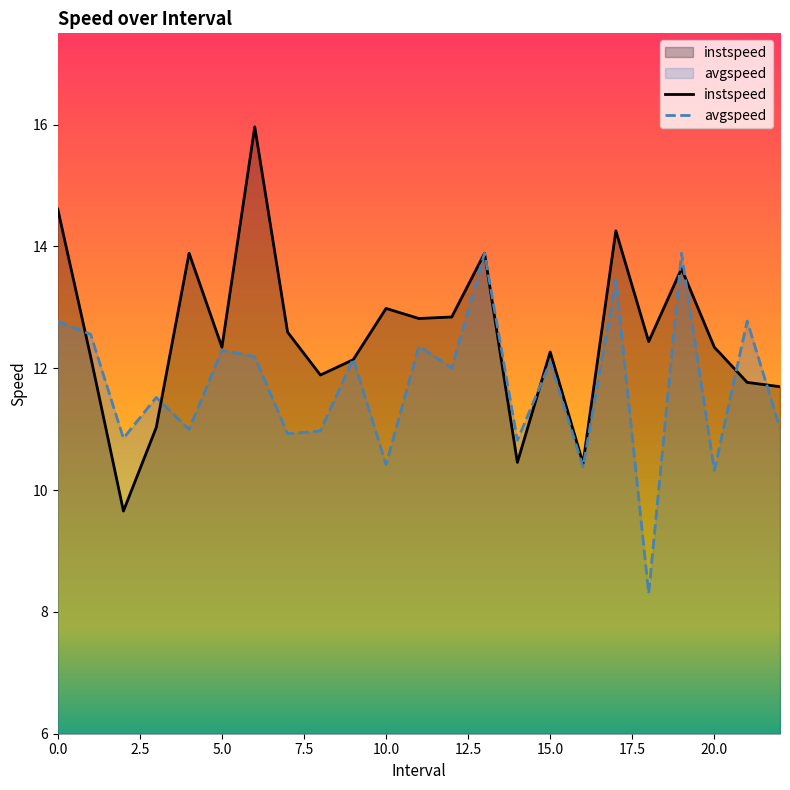

Reading left to right, extract all data points from this chart.

instspeed: 0.0=14.6	1.0=12.2	2.0=9.7	3.0=11.0	4.0=13.9	5.0=12.3	6.0=16.0	7.0=12.6	8.0=11.9	9.0=12.1	10.0=13.0	11.0=12.8	12.0=12.8	13.0=13.9	14.0=10.5	15.0=12.3	16.0=10.4	17.0=14.3	18.0=12.4	19.0=13.6	20.0=12.3	21.0=11.8	22.0=11.7
avgspeed: 0.0=12.8	1.0=12.6	2.0=10.9	3.0=11.5	4.0=11.0	5.0=12.3	6.0=12.2	7.0=10.9	8.0=11.0	9.0=12.2	10.0=10.4	11.0=12.4	12.0=12.0	13.0=13.9	14.0=10.8	15.0=12.1	16.0=10.4	17.0=13.5	18.0=8.3	19.0=13.9	20.0=10.3	21.0=12.8	22.0=11.0